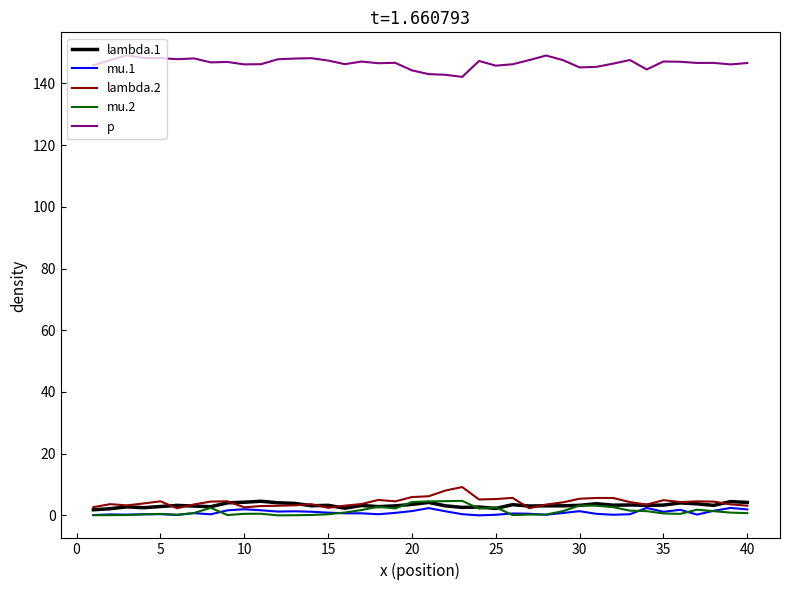

How many lines are shown in the chart?

5